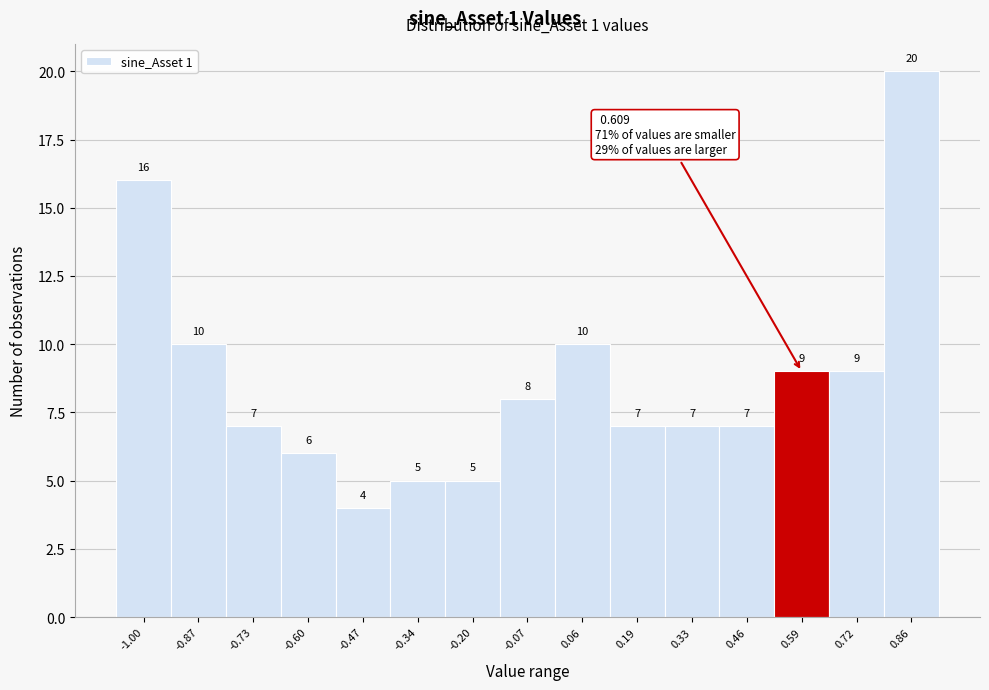

Reading right to left, list all the values displayed in this chart.

0.86=20	0.72=9	0.59=9	0.46=7	0.33=7	0.19=7	0.06=10	-0.07=8	-0.20=5	-0.34=5	-0.47=4	-0.60=6	-0.73=7	-0.87=10	-1.00=16